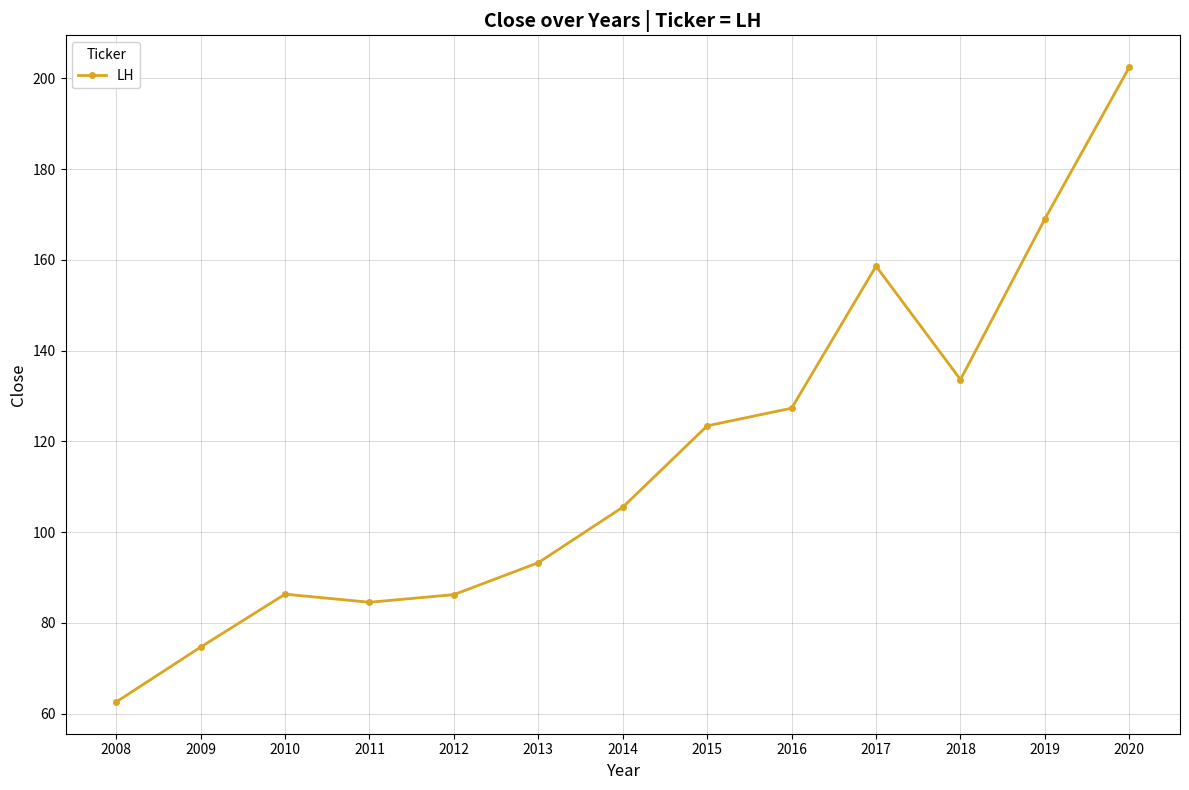

At which category does the data reach its first local valley?

2011